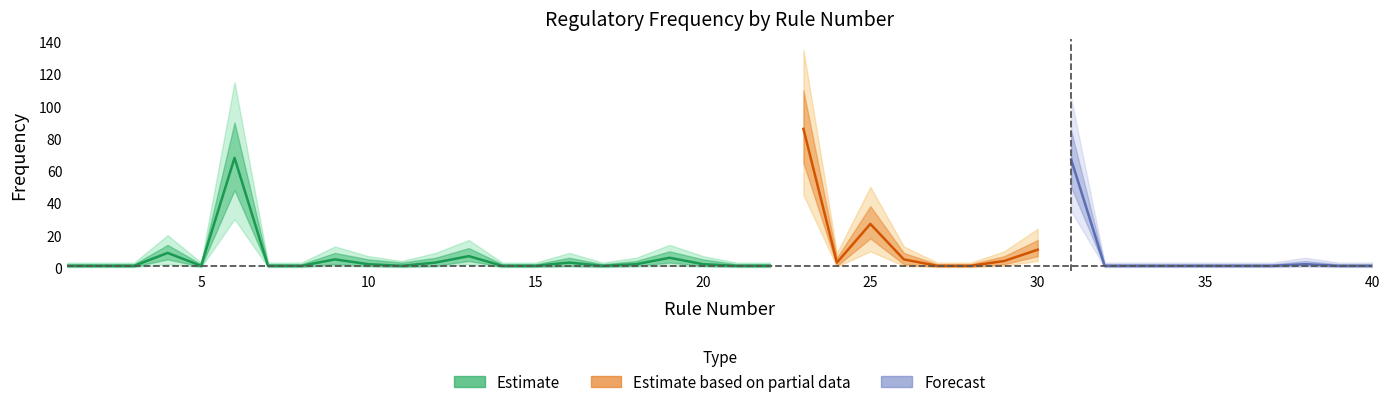

Reading left to right, transcribe all the data shown in this chart.

frequency: 1=1.0	2=1.0	3=1.0	4=9.0	5=1.0	6=68.0	7=1.0	8=1.0	9=5.0	10=2.0	11=1.0	12=3.0	13=7.0	14=1.0	15=1.0	16=3.0	17=1.0	18=2.0	19=6.0	20=2.0	21=1.0	22=1.0	23=86.0	24=3.0	25=27.0	26=5.0	27=1.0	28=1.0	29=4.0	30=11.0	31=67.0	32=1.0	33=1.0	34=1.0	35=1.0	36=1.0	37=1.0	38=2.0	39=1.0	40=1.0
frequency_upper1: 1=2.0	2=2.0	3=2.0	4=14.0	5=2.0	6=90.0	7=2.0	8=2.0	9=9.0	10=5.0	11=3.0	12=6.0	13=12.0	14=2.0	15=2.0	16=6.0	17=2.0	18=4.0	19=10.0	20=5.0	21=2.0	22=2.0	23=110.0	24=6.0	25=38.0	26=9.0	27=2.0	28=2.0	29=7.0	30=17.0	31=85.0	32=2.0	33=2.0	34=2.0	35=2.0	36=2.0	37=2.0	38=4.0	39=2.0	40=2.0
frequency_lower1: 1=0.5	2=0.5	3=0.5	4=5.0	5=0.5	6=48.0	7=0.5	8=0.5	9=2.0	10=1.0	11=0.5	12=1.0	13=4.0	14=0.5	15=0.5	16=1.0	17=0.5	18=1.0	19=3.0	20=1.0	21=0.5	22=0.5	23=65.0	24=1.0	25=18.0	26=2.0	27=0.5	28=0.5	29=2.0	30=7.0	31=50.0	32=0.5	33=0.5	34=0.5	35=0.5	36=0.5	37=0.5	38=1.0	39=0.5	40=0.5
frequency_upper2: 1=3.0	2=3.0	3=3.0	4=20.0	5=3.0	6=115.0	7=3.0	8=3.0	9=13.0	10=7.0	11=4.0	12=9.0	13=17.0	14=3.0	15=3.0	16=9.0	17=3.0	18=6.0	19=14.0	20=7.0	21=3.0	22=3.0	23=135.0	24=9.0	25=50.0	26=13.0	27=3.0	28=3.0	29=10.0	30=24.0	31=105.0	32=3.0	33=3.0	34=3.0	35=3.0	36=3.0	37=3.0	38=6.0	39=3.0	40=3.0
frequency_lower2: 1=0.2	2=0.2	3=0.2	4=2.0	5=0.2	6=30.0	7=0.2	8=0.2	9=1.0	10=0.5	11=0.2	12=0.5	13=2.0	14=0.2	15=0.2	16=0.5	17=0.2	18=0.5	19=1.0	20=0.5	21=0.2	22=0.2	23=45.0	24=0.5	25=10.0	26=1.0	27=0.2	28=0.2	29=1.0	30=4.0	31=35.0	32=0.2	33=0.2	34=0.2	35=0.2	36=0.2	37=0.2	38=0.5	39=0.2	40=0.2